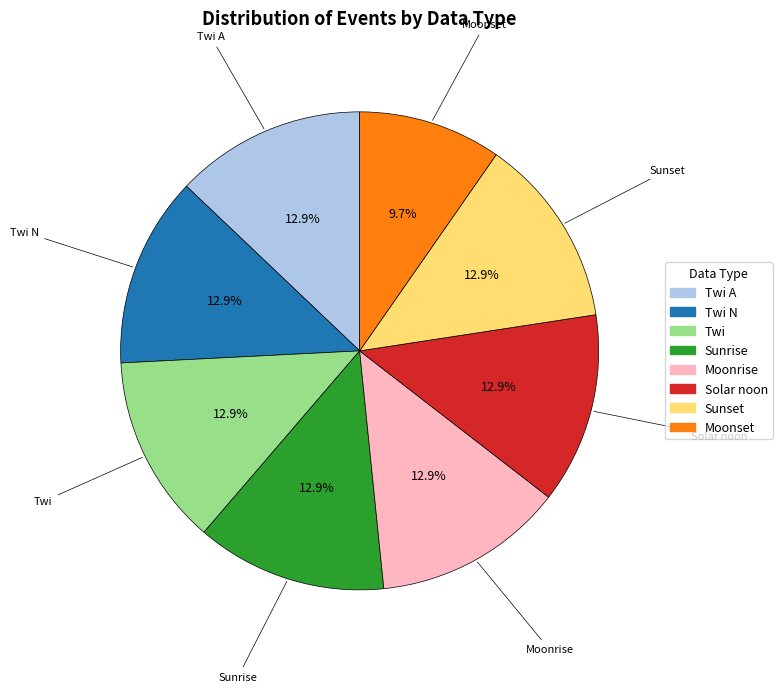

What is the ratio of the value at Solar noon to the value at Moonrise?

1.0